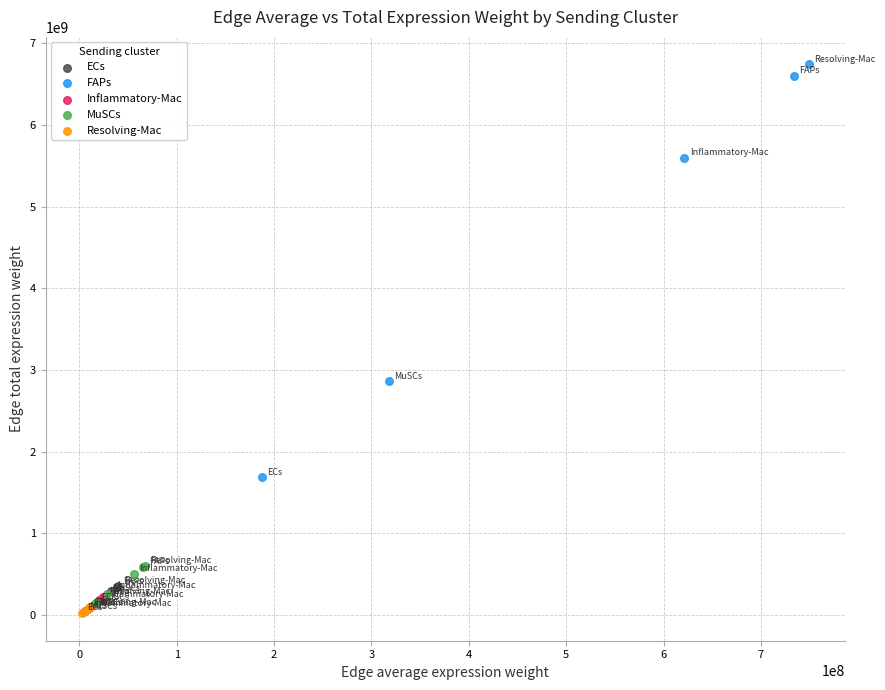

What are all the series names shown in the legend?

ECs, FAPs, Inflammatory-Mac, MuSCs, Resolving-Mac